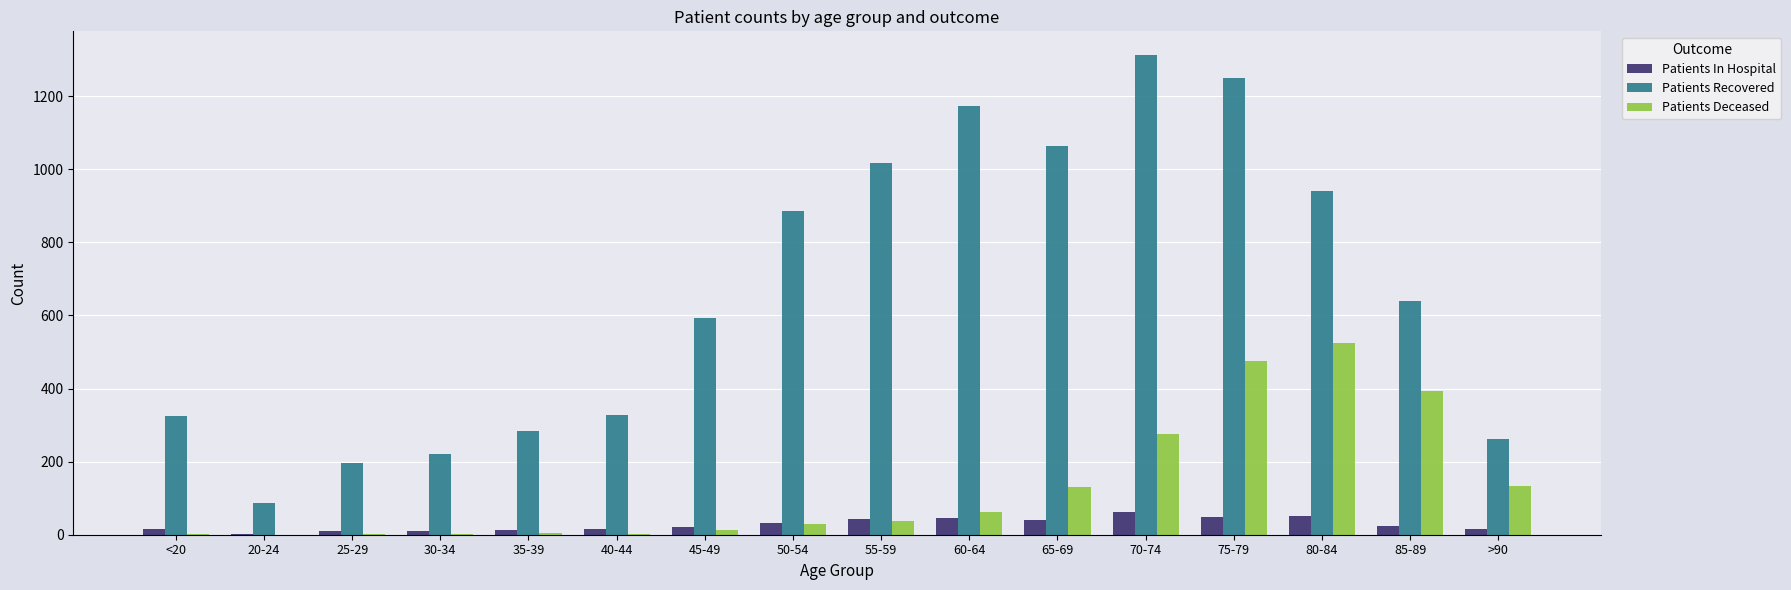

What is the average value of the Patients In Hospital series?

28